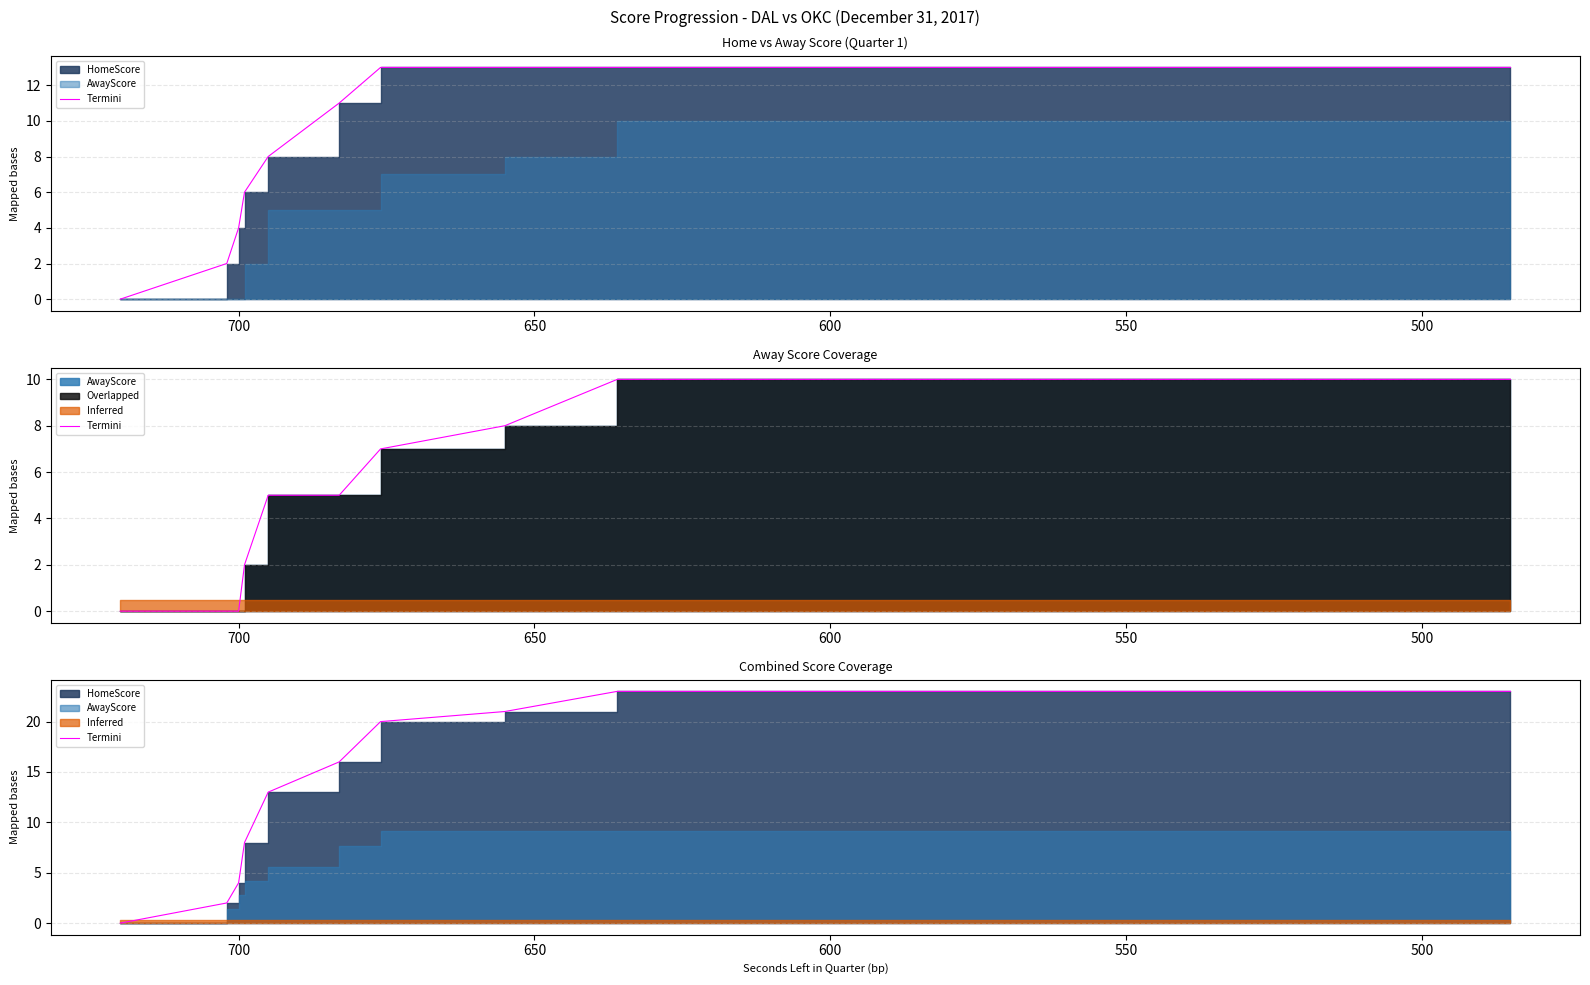

What is the greatest value displayed?

23